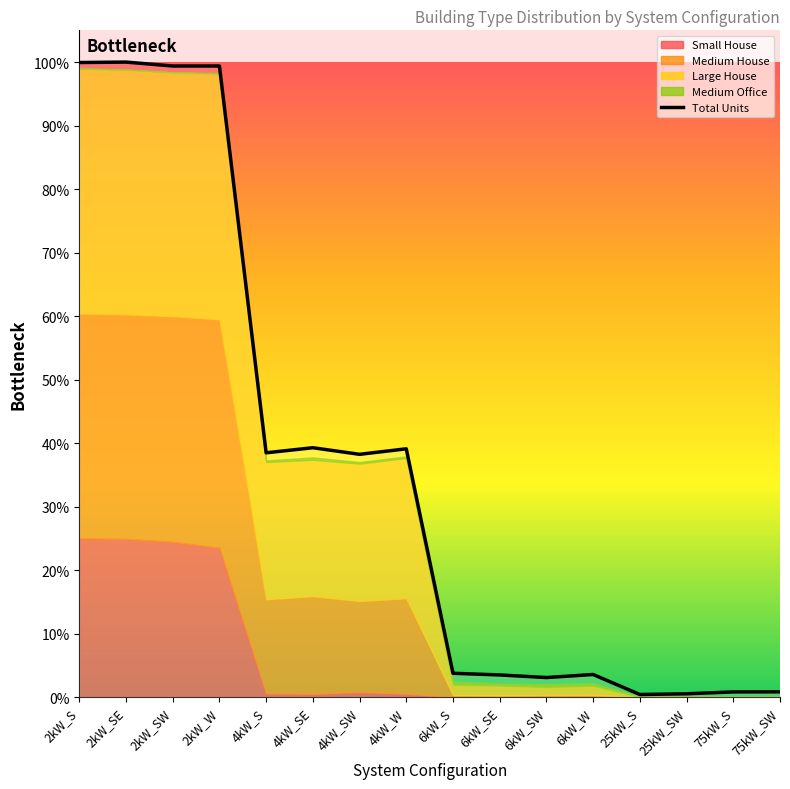

What is the label of the 9th point from the left?

6kW_S